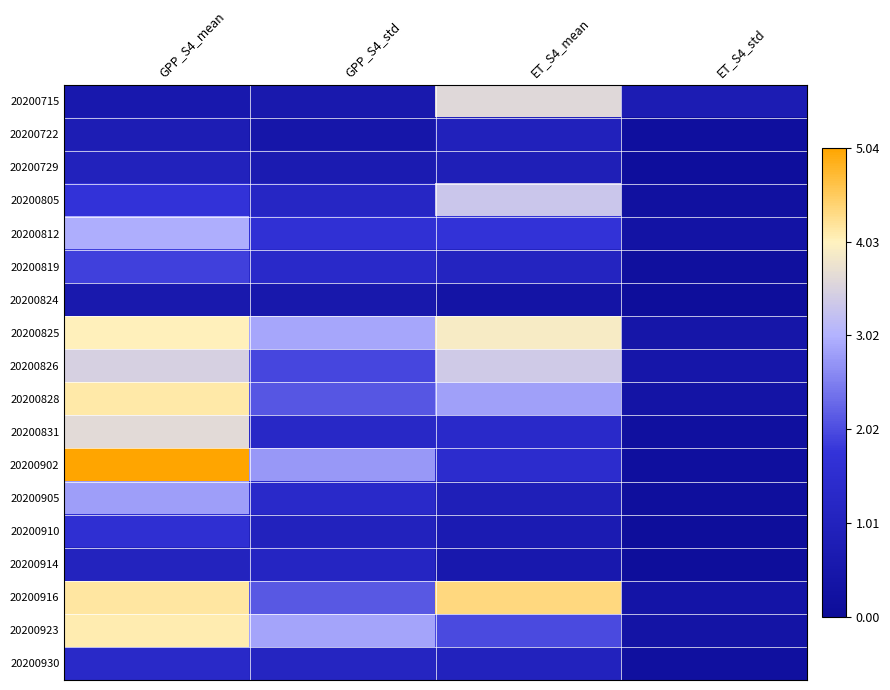

Reading left to right, what are all the values shown in this chart?

20200715: GPP_S4_mean=0.6	GPP_S4_std=0.6	ET_S4_mean=3.6	ET_S4_std=0.7
20200722: GPP_S4_mean=0.8	GPP_S4_std=0.5	ET_S4_mean=1.0	ET_S4_std=0.1
20200729: GPP_S4_mean=1.0	GPP_S4_std=0.7	ET_S4_mean=0.9	ET_S4_std=0.1
20200805: GPP_S4_mean=1.8	GPP_S4_std=1.2	ET_S4_mean=3.3	ET_S4_std=0.2
20200812: GPP_S4_mean=3.0	GPP_S4_std=1.6	ET_S4_mean=1.7	ET_S4_std=0.3
20200819: GPP_S4_mean=1.9	GPP_S4_std=1.3	ET_S4_mean=1.1	ET_S4_std=0.2
20200824: GPP_S4_mean=0.6	GPP_S4_std=0.5	ET_S4_mean=0.4	ET_S4_std=0.1
20200825: GPP_S4_mean=4.0	GPP_S4_std=2.9	ET_S4_mean=3.9	ET_S4_std=0.4
20200826: GPP_S4_mean=3.5	GPP_S4_std=1.9	ET_S4_mean=3.4	ET_S4_std=0.5
20200828: GPP_S4_mean=4.2	GPP_S4_std=2.1	ET_S4_mean=2.8	ET_S4_std=0.4
20200831: GPP_S4_mean=3.7	GPP_S4_std=1.3	ET_S4_mean=1.4	ET_S4_std=0.2
20200902: GPP_S4_mean=5.0	GPP_S4_std=2.8	ET_S4_mean=1.4	ET_S4_std=0.2
20200905: GPP_S4_mean=2.8	GPP_S4_std=1.3	ET_S4_mean=0.9	ET_S4_std=0.1
20200910: GPP_S4_mean=1.6	GPP_S4_std=1.0	ET_S4_mean=0.7	ET_S4_std=0.1
20200914: GPP_S4_mean=1.1	GPP_S4_std=1.2	ET_S4_mean=0.6	ET_S4_std=0.1
20200916: GPP_S4_mean=4.2	GPP_S4_std=2.1	ET_S4_mean=4.4	ET_S4_std=0.4
20200923: GPP_S4_mean=4.1	GPP_S4_std=2.9	ET_S4_mean=2.0	ET_S4_std=0.4
20200930: GPP_S4_mean=1.3	GPP_S4_std=1.1	ET_S4_mean=1.0	ET_S4_std=0.2